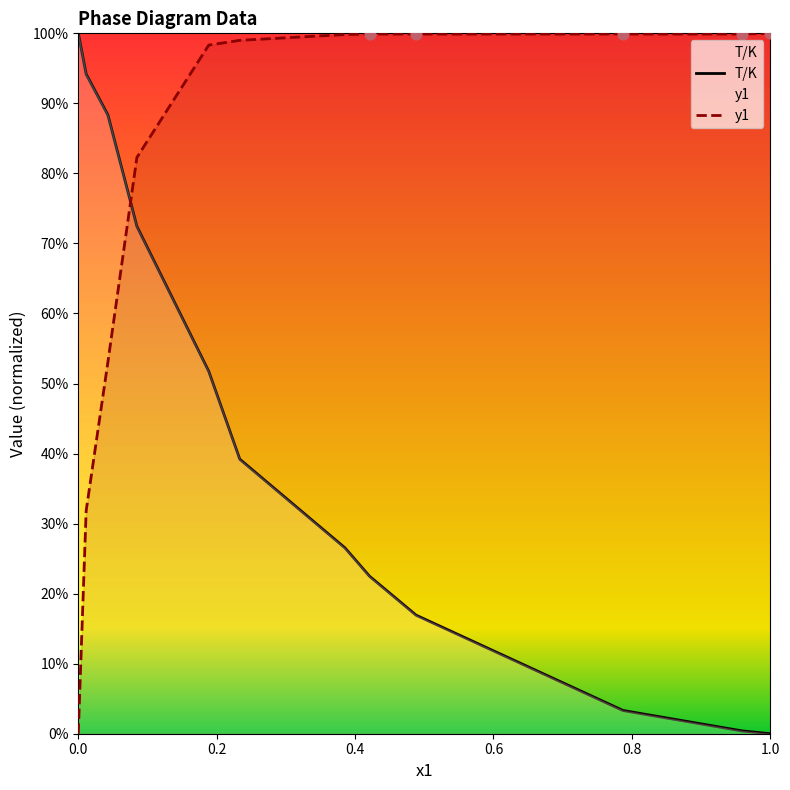

Is the value of y1 at 1.0 greater than the value of T/K at 11?

Yes